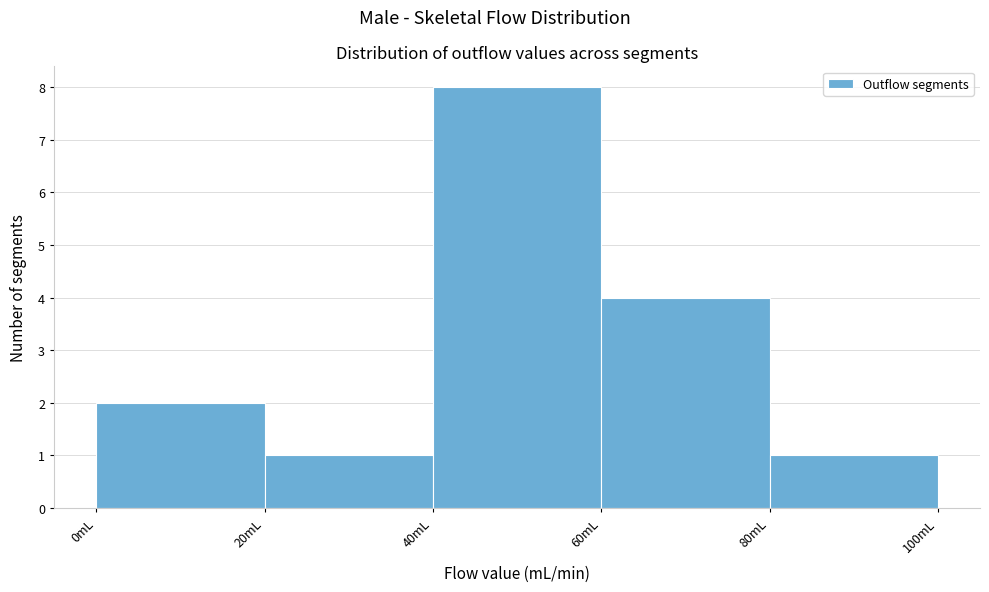

Which range on the x-axis has the tallest bar?

40 to 60